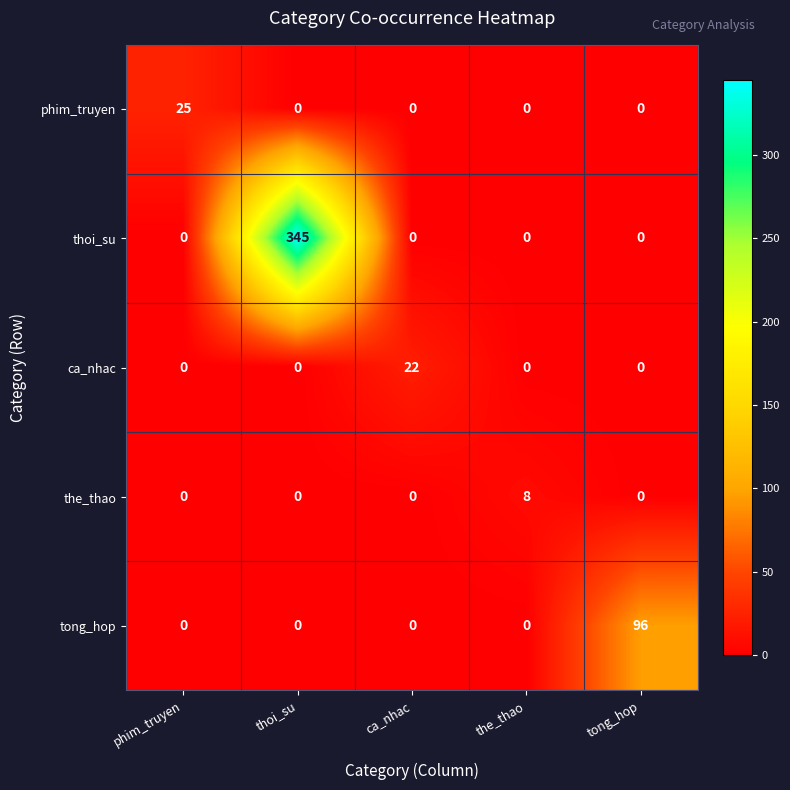

Which category has the highest value in the thoi_su series?

thoi_su